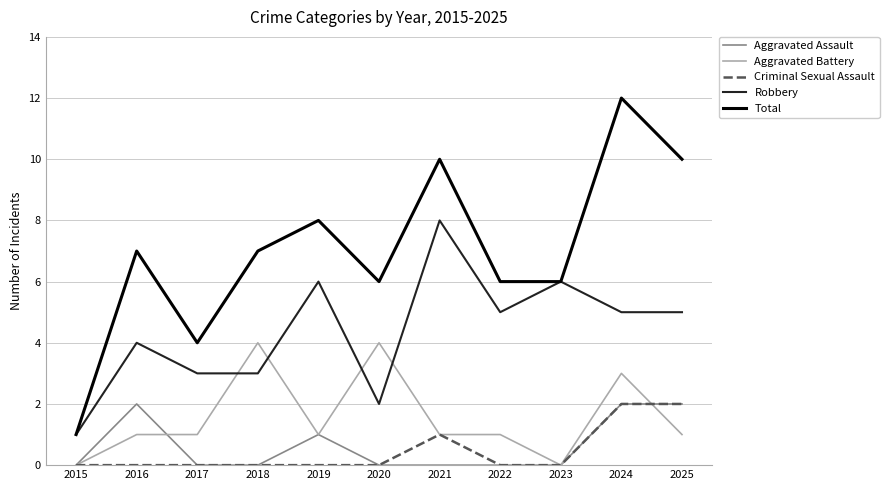

True or false: Criminal Sexual Assault and Total cross at least once.

False